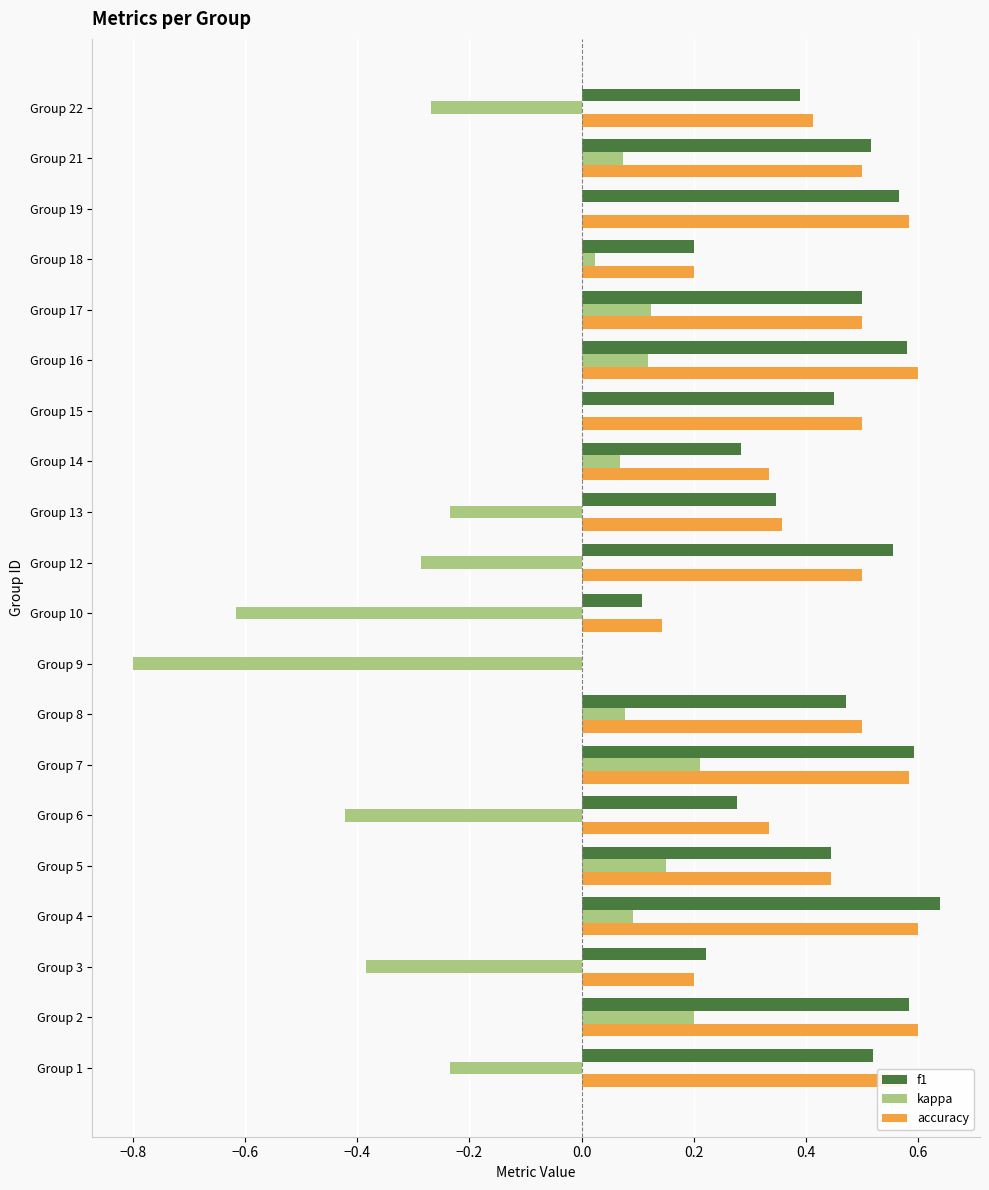

Between Group 10 and Group 12, which series saw the biggest shift?

f1